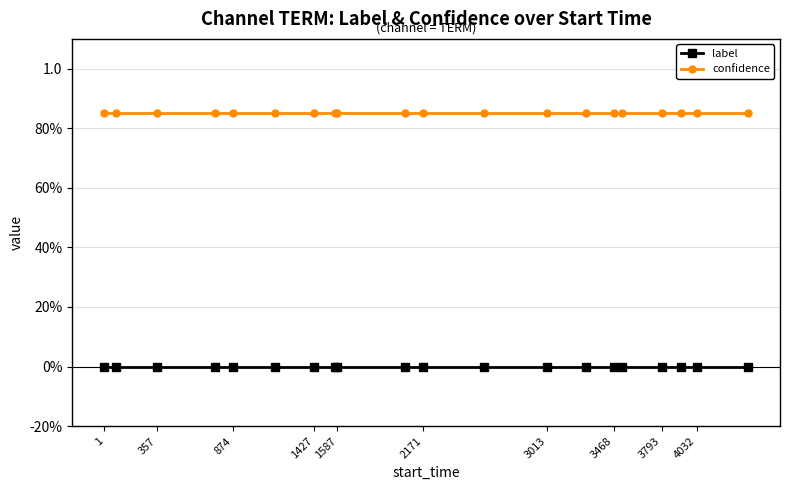

What are all the series names shown in the legend?

label, confidence